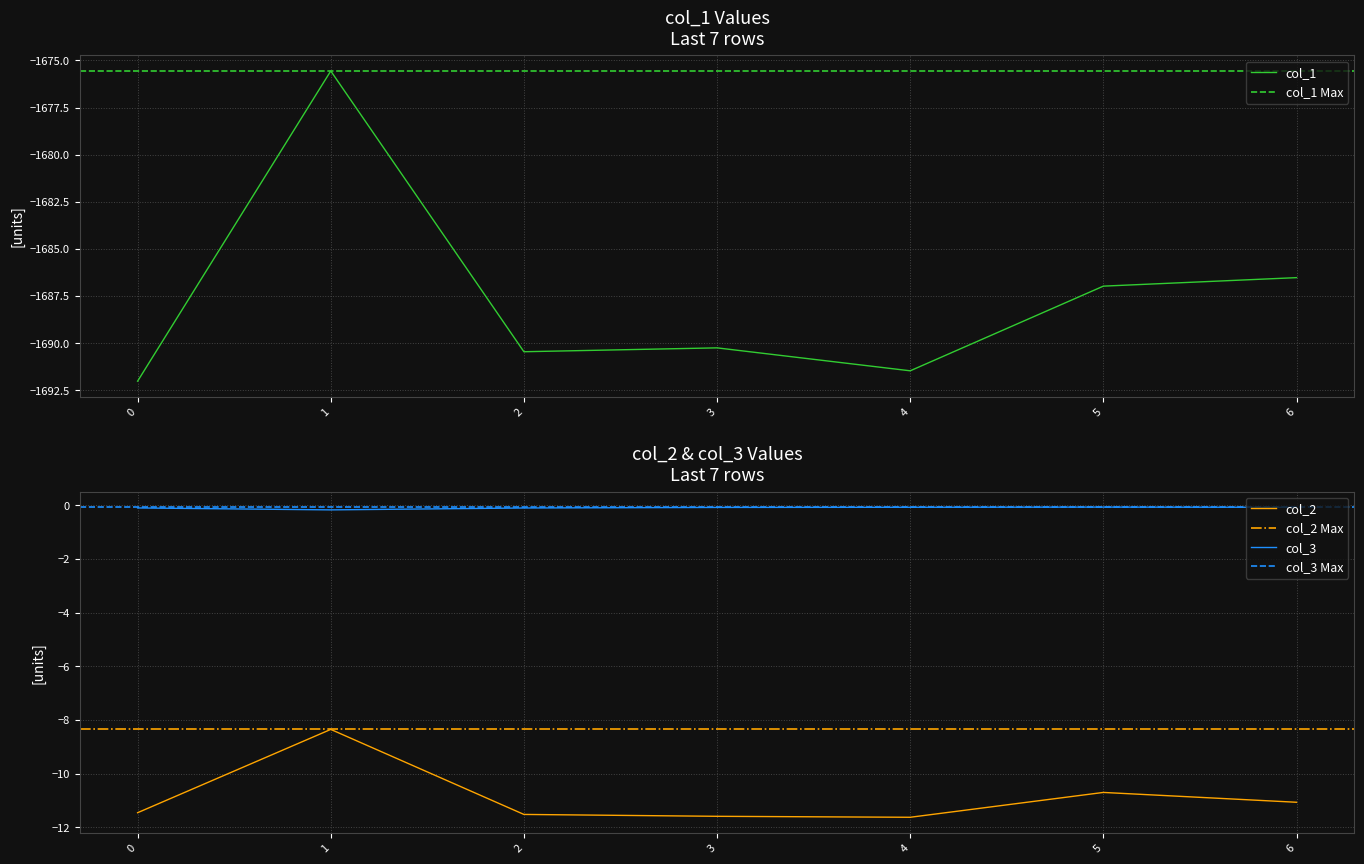

Reading right to left, list all the values displayed in this chart.

col_1: -1686.5	-1687.0	-1691.5	-1690.3	-1690.5	-1675.6	-1692.0
col_2: -11.1	-10.7	-11.6	-11.6	-11.5	-8.4	-11.5
col_3: -0.1	-0.1	-0.1	-0.1	-0.1	-0.2	-0.1